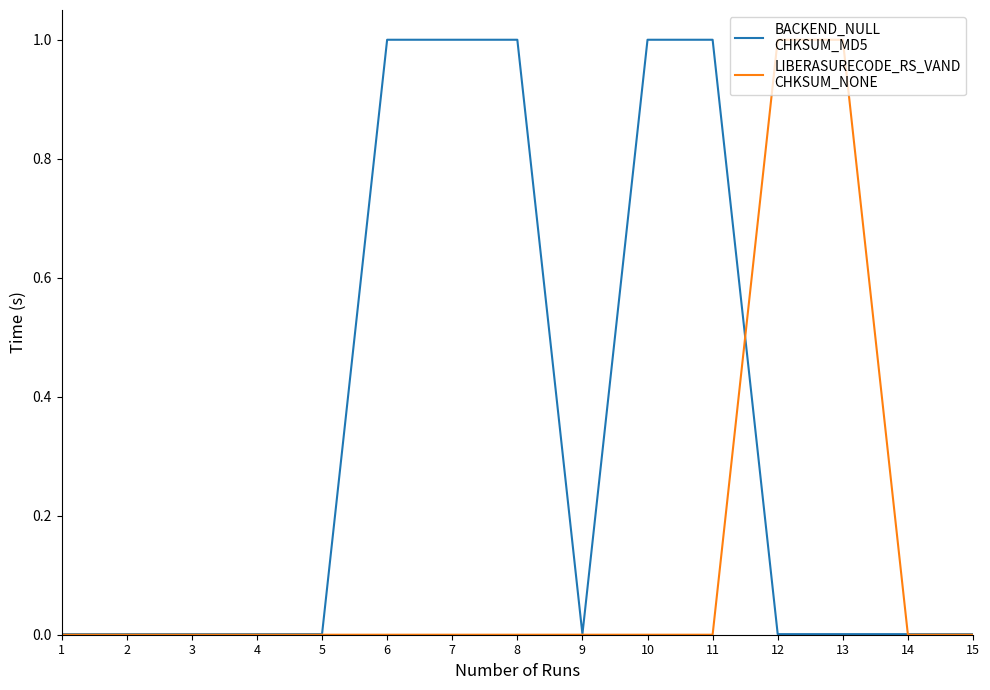

What is the greatest value displayed?

1.0